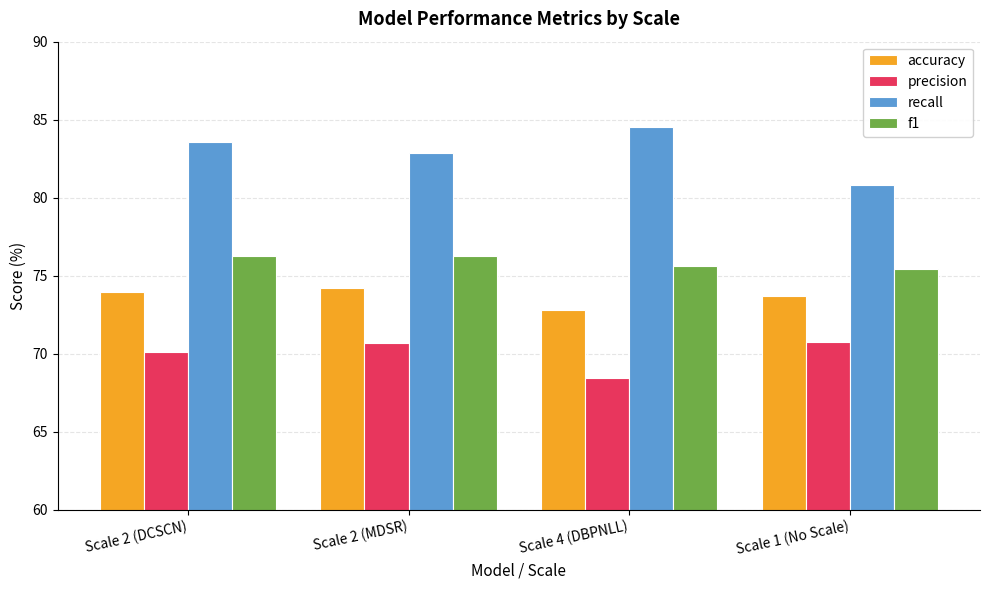

What is the value of the precision bar at the 3rd from the left?

68.5